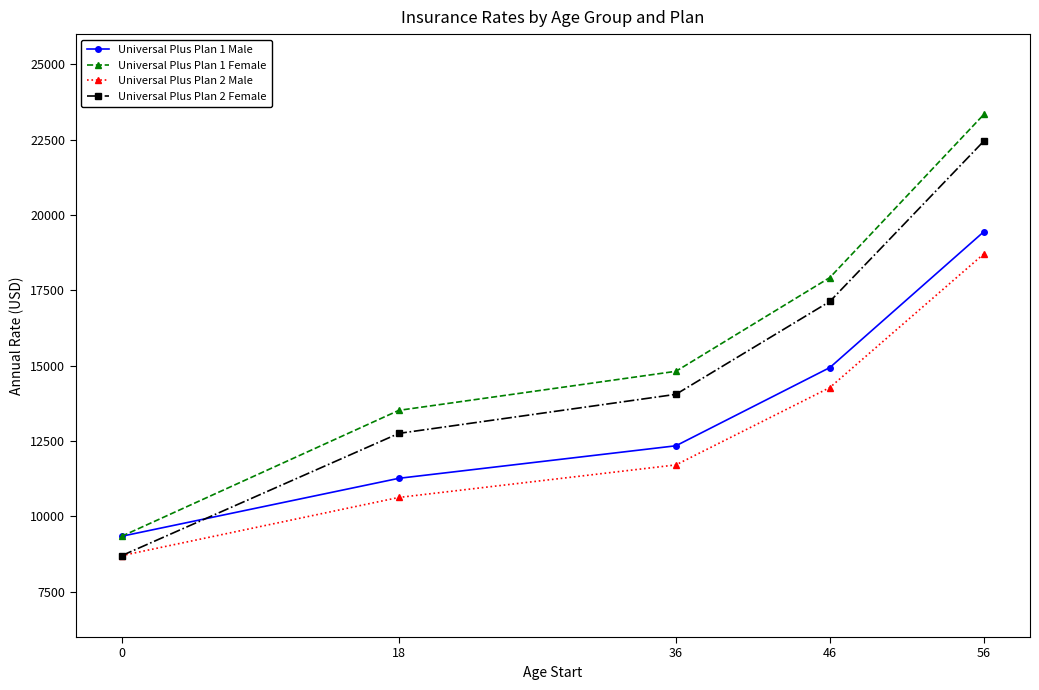

List the labels in order of Universal Plus Plan 2 Female value, smallest first.

0, 18, 36, 46, 56